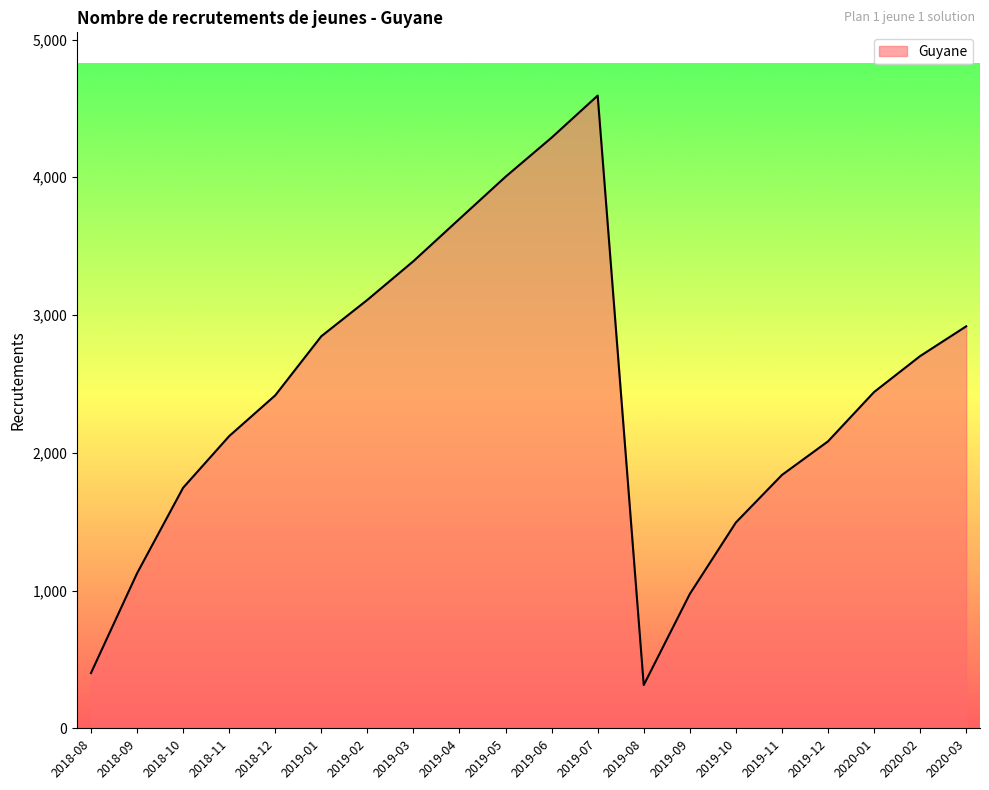

What is the ratio of the value at 2019-06 to the value at 2018-08?

10.7